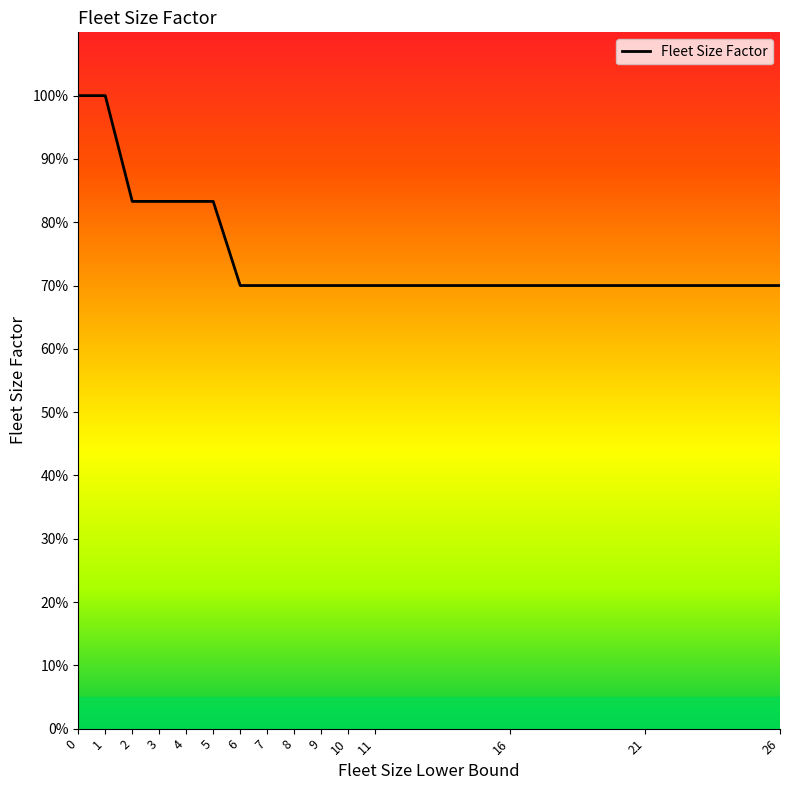

What is the value of the 8th point from the left?

0.7